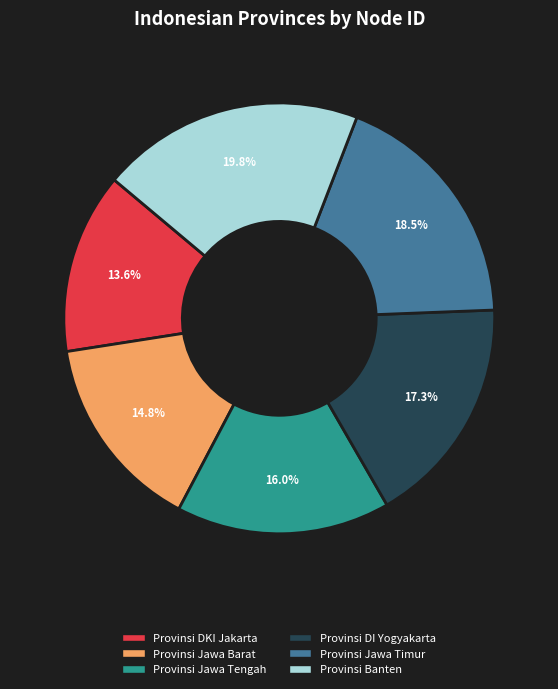

To the nearest percent, what portion does Provinsi DKI Jakarta represent?

14%